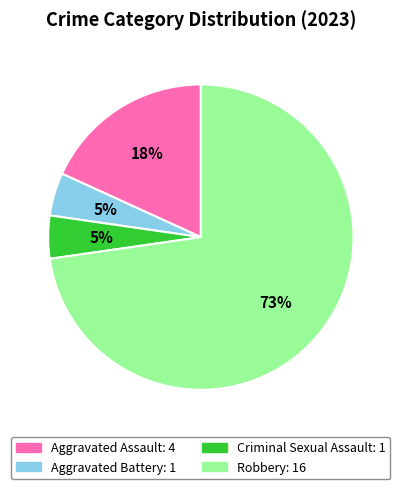

To the nearest percent, what is the average slice percentage?

25%